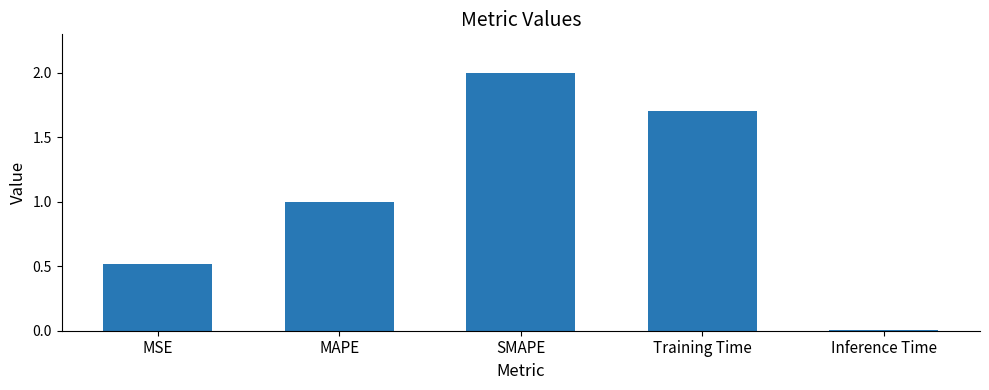

True or false: the data shows 1.6 at MAPE.

False